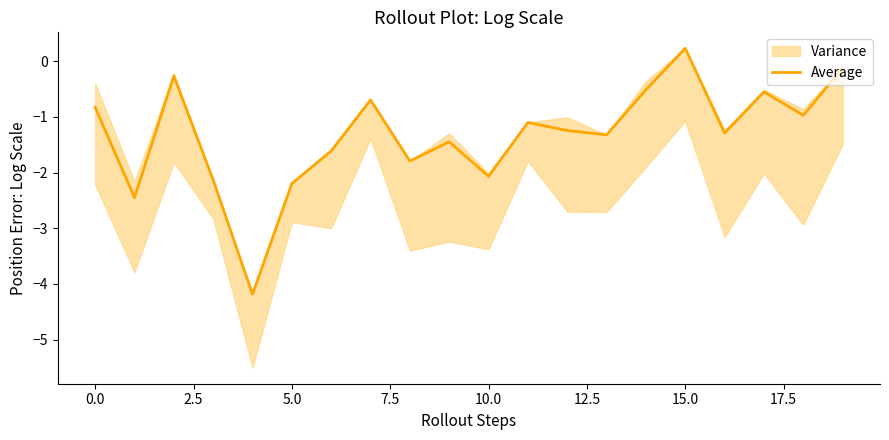

Does the chart display data point markers on the line(s)?

No